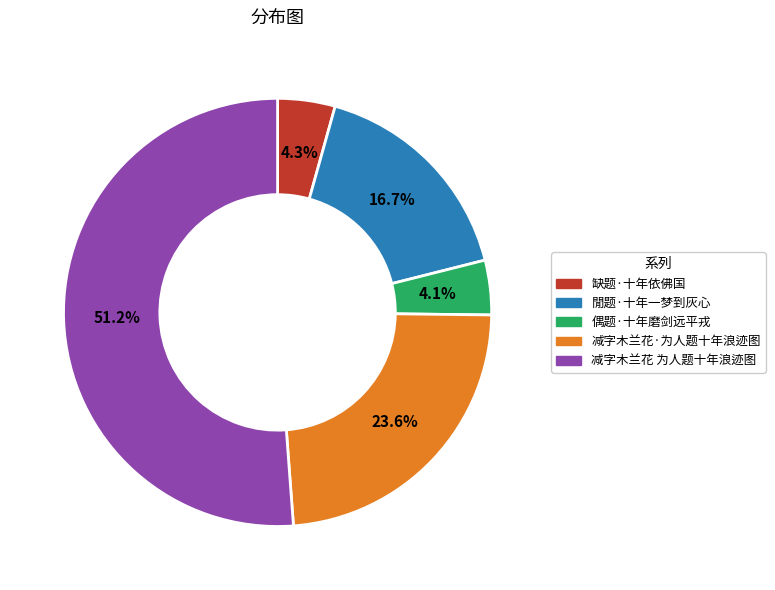

To the nearest percent, what is the combined percentage of 减字木兰花 为人题十年浪迹图 and 缺题·十年依佛国?

56%